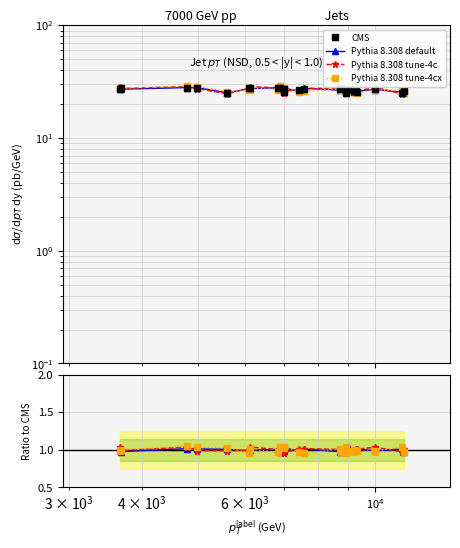

The value of Pythia 8.308 tune-4c at 6 is 1.7. True or false?

False